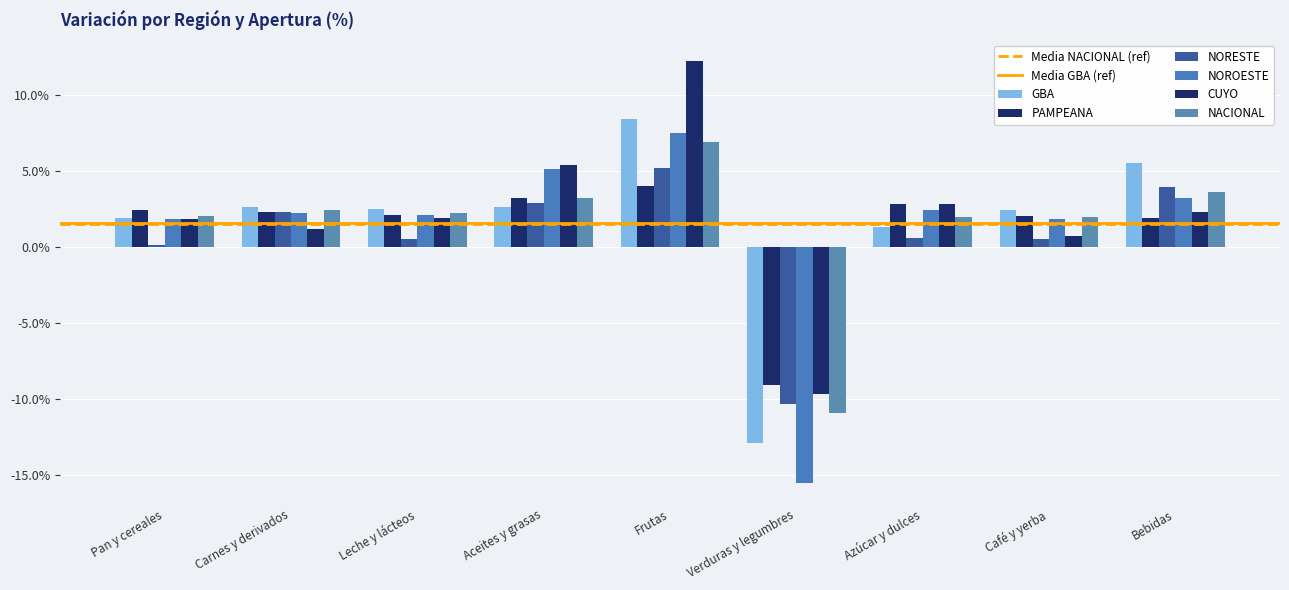

How many groups of bars are there?

9